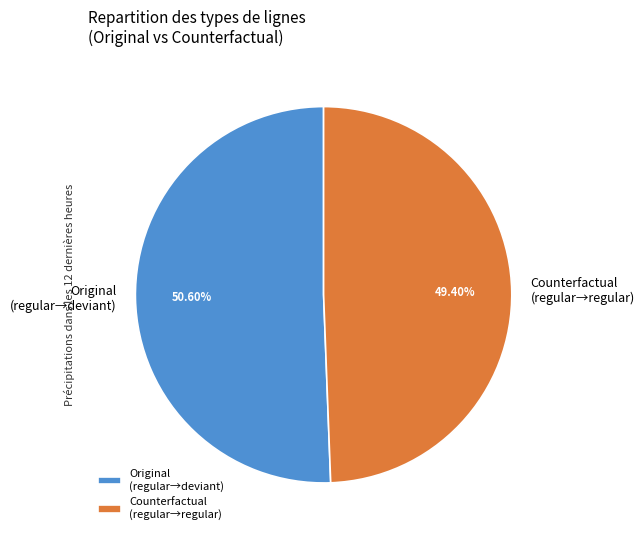

Count the number of slices in the pie.

2